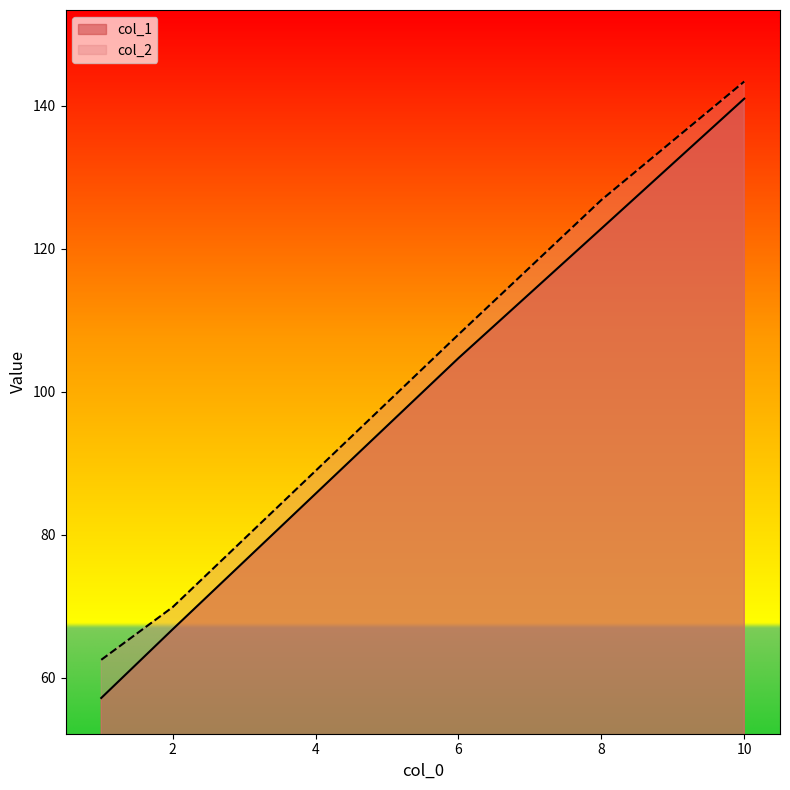

True or false: col_1 has more than 1 interior local peaks.

False